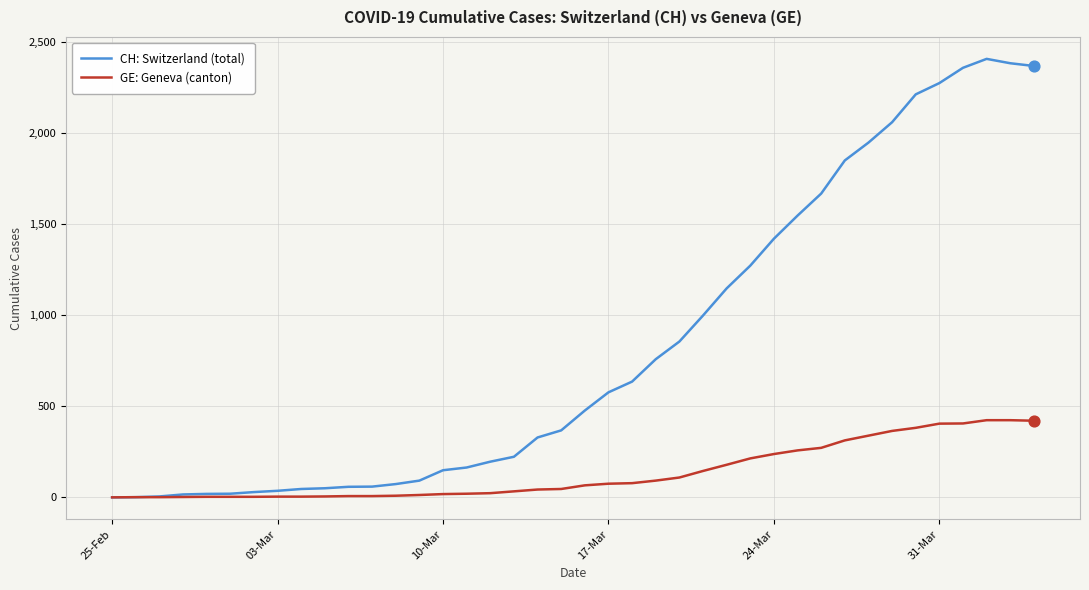

Which series has the largest range (max minus min)?

CH: Switzerland (total)